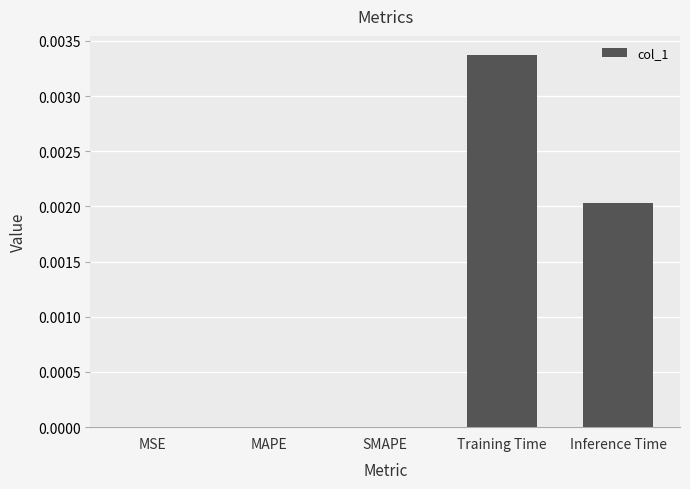

Which category has the highest value across all series?

Training Time